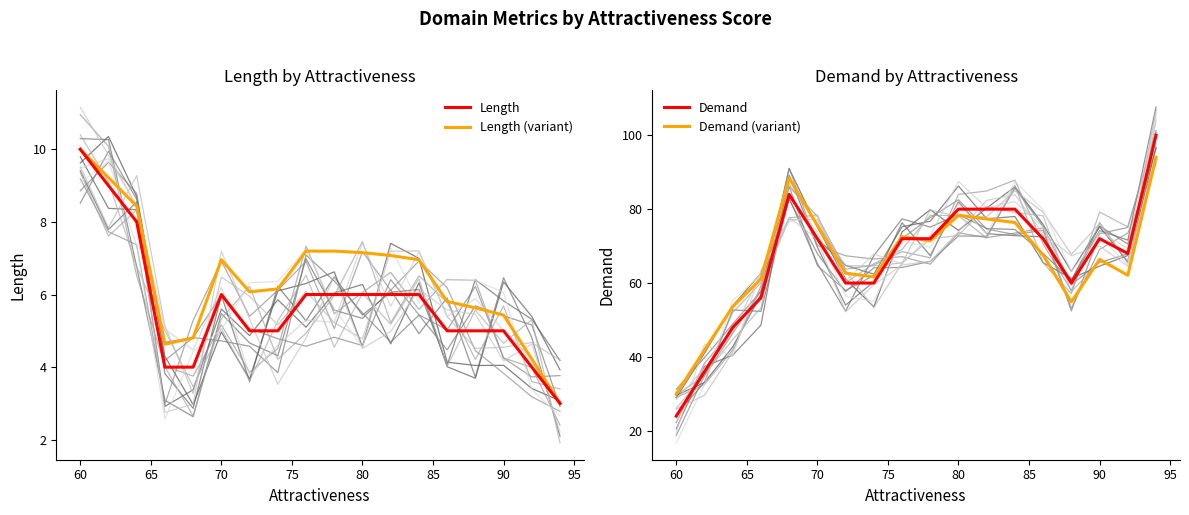

Rank the series by their maximum value, from lowest to highest.

Length, Length (variant), Demand (variant), Demand